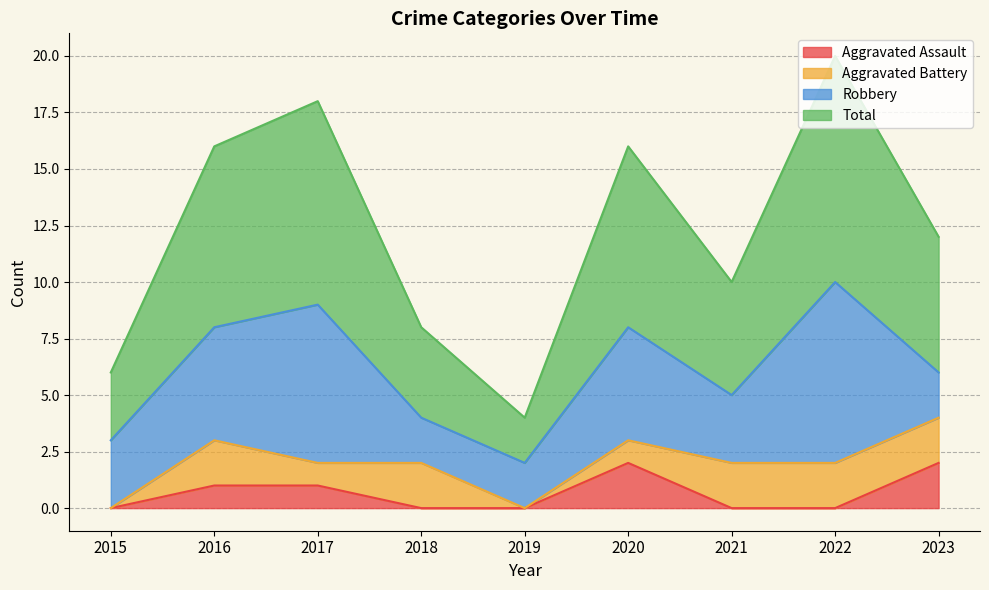

Count the Total values in the range 4 to 8.

5